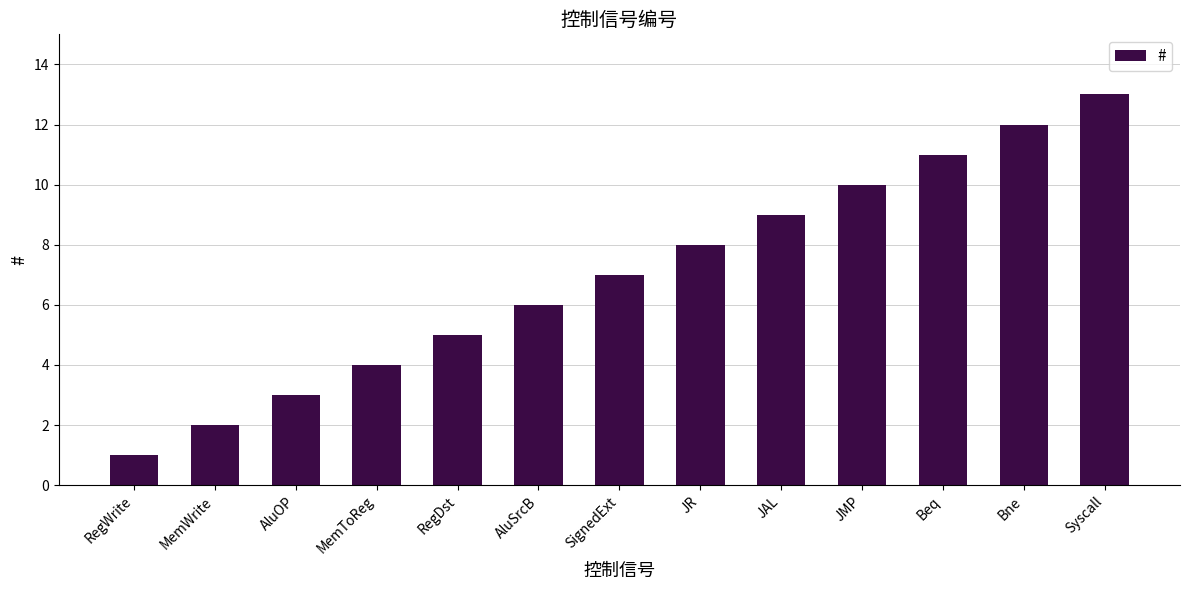

Are the bars grouped side by side (vs. stacked)?

No